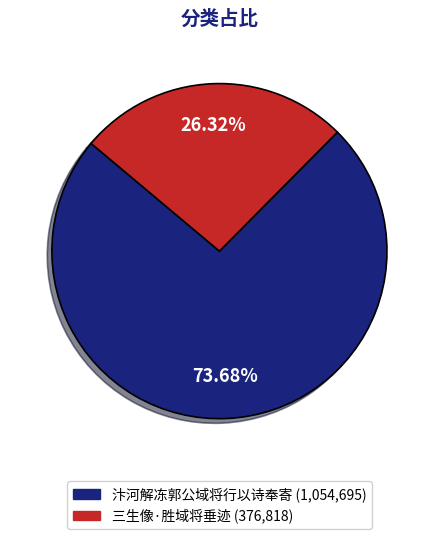

True or false: 三生像·胜域将垂迹 accounts for 26% of the total.

True